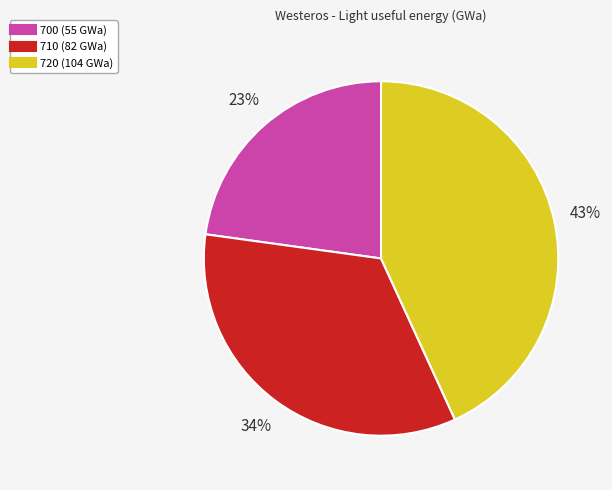

How many slices are in this pie chart?

3